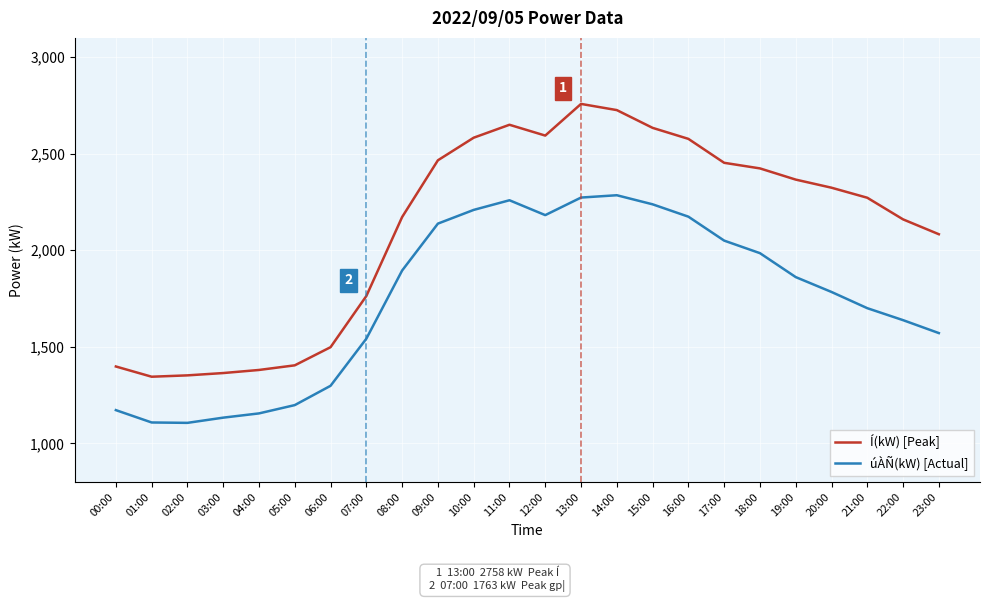

At which label does úÀÑ(kW) [Actual] first exceed 1861?

08:00